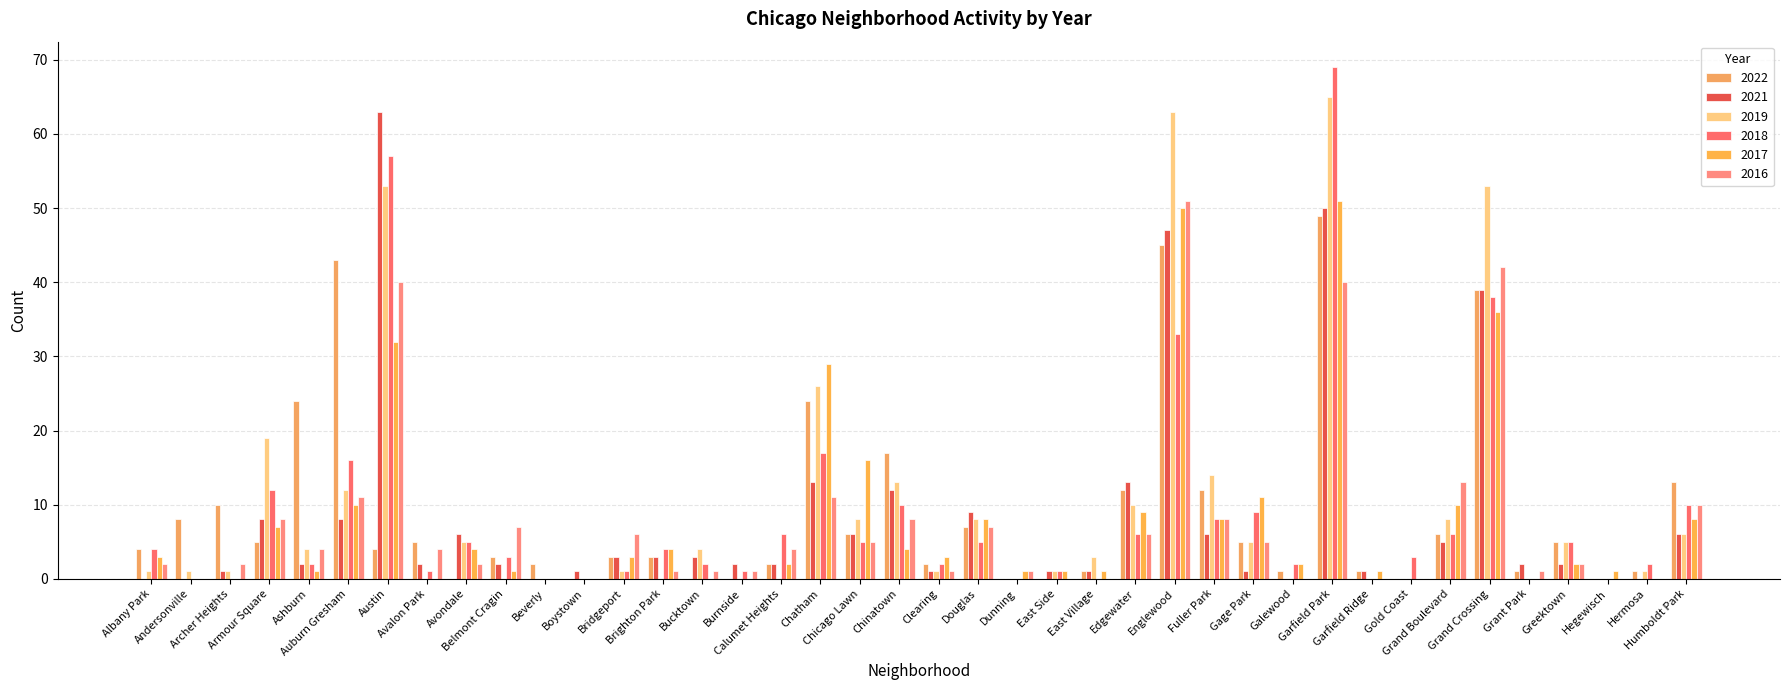

Is it true that 2022 equals 13 at Andersonville?

False